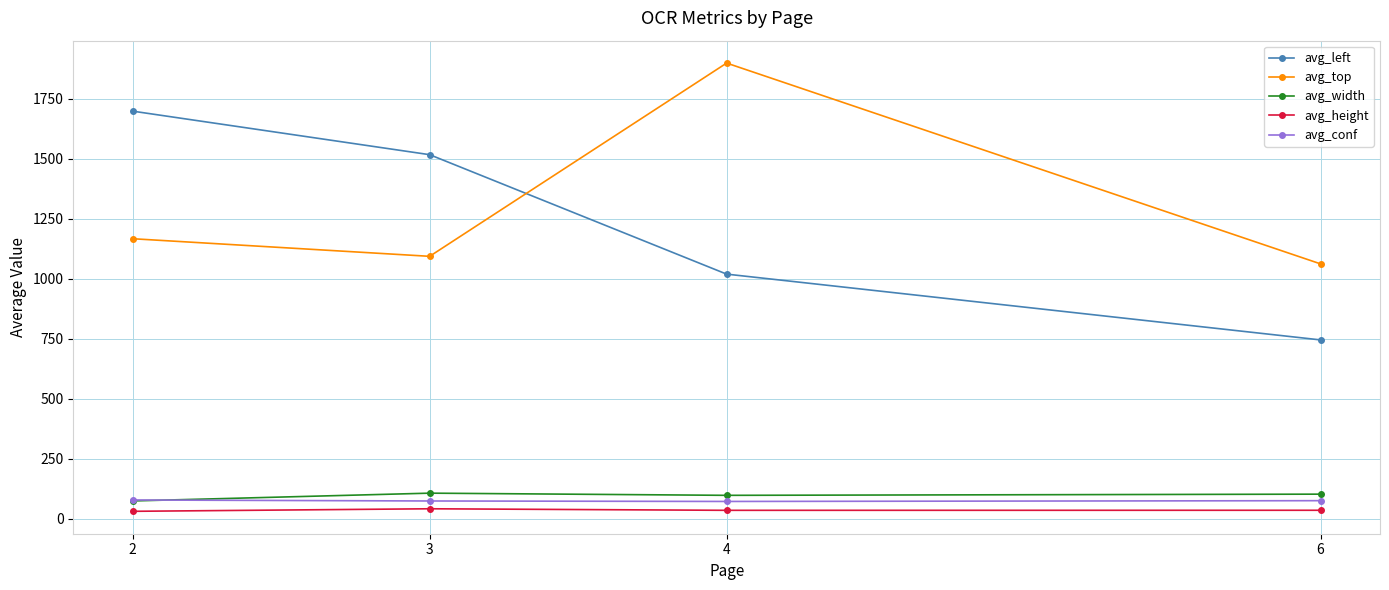

What is the difference between the avg_width values at 3 and 4?

9.1